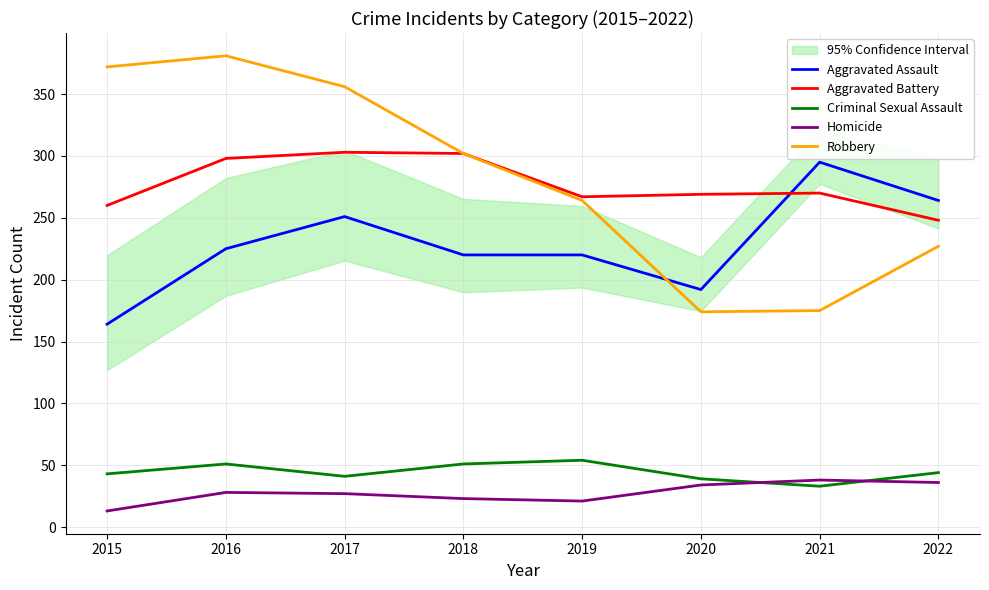

List the series in order of their peak value, lowest first.

Homicide, Criminal Sexual Assault, Aggravated Assault, Aggravated Battery, Robbery